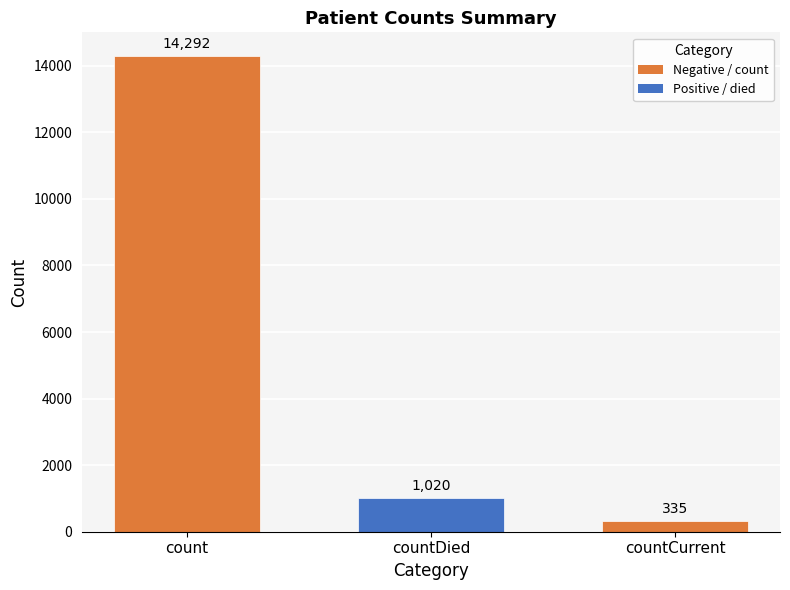

True or false: the data shows 4573 at count.

False